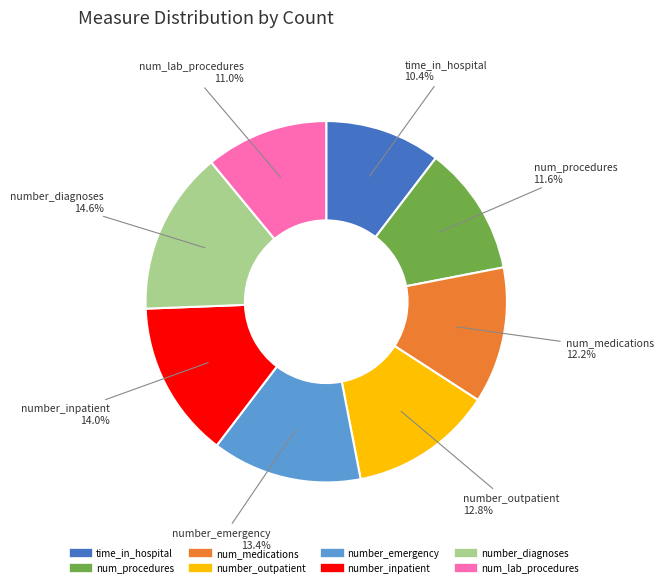

Is it true that number_emergency is 2% of the pie?

False